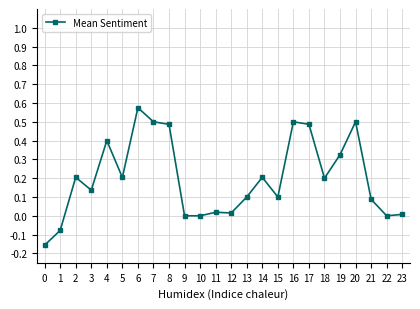

Which category has the highest value across all series?

6